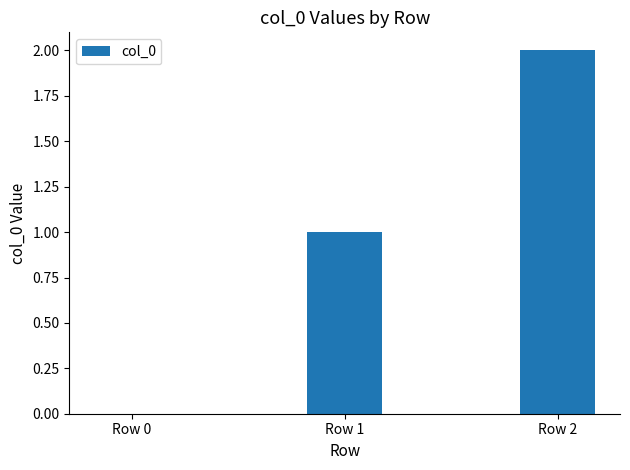

Which label corresponds to the largest value in the chart?

Row 2